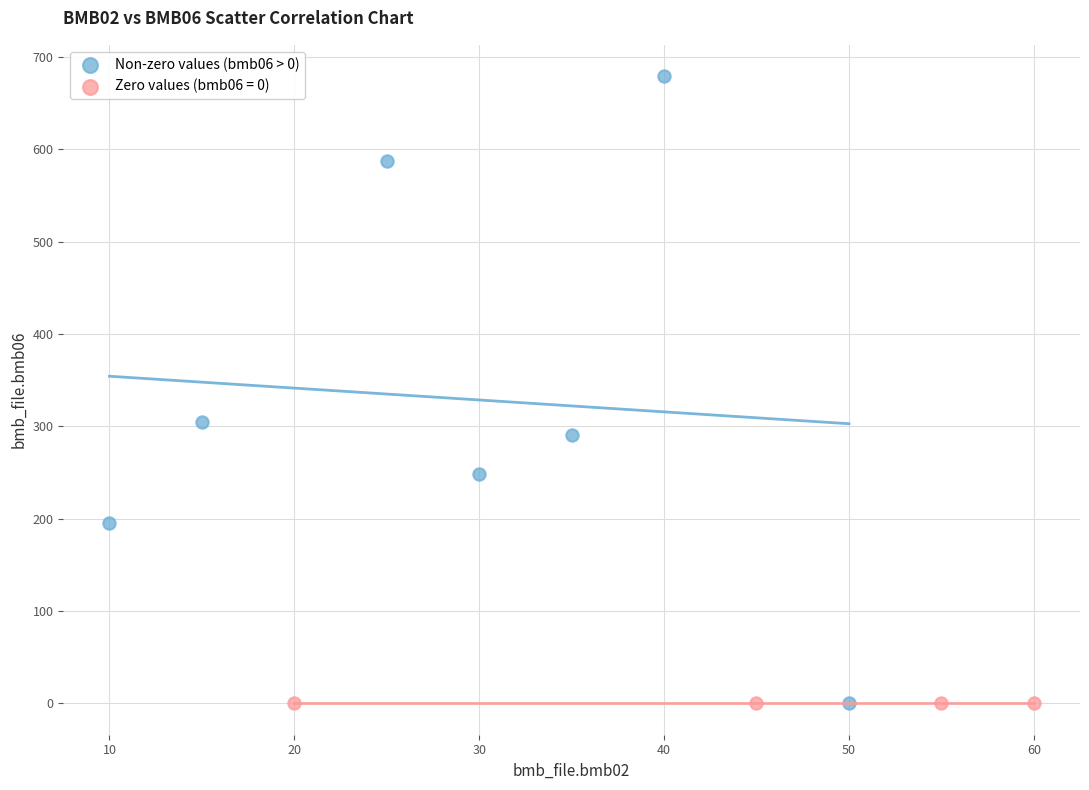

Which series reaches the maximum Y coordinate?

Non-zero values (bmb06 > 0)